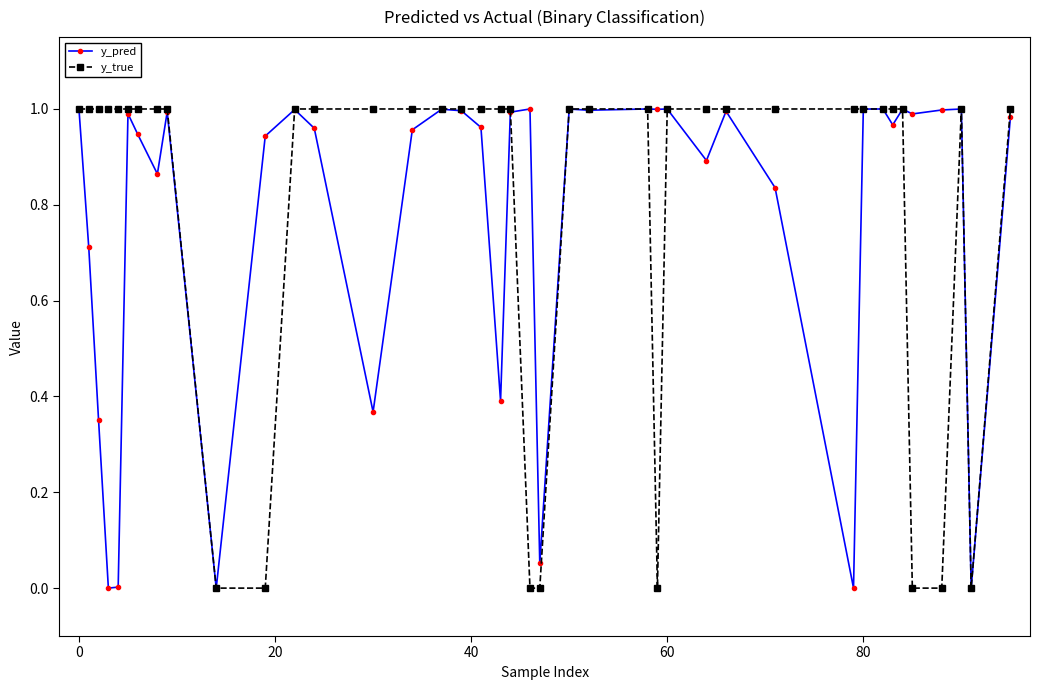

True or false: y_pred has more than 2 points higher than both neighbors.

True